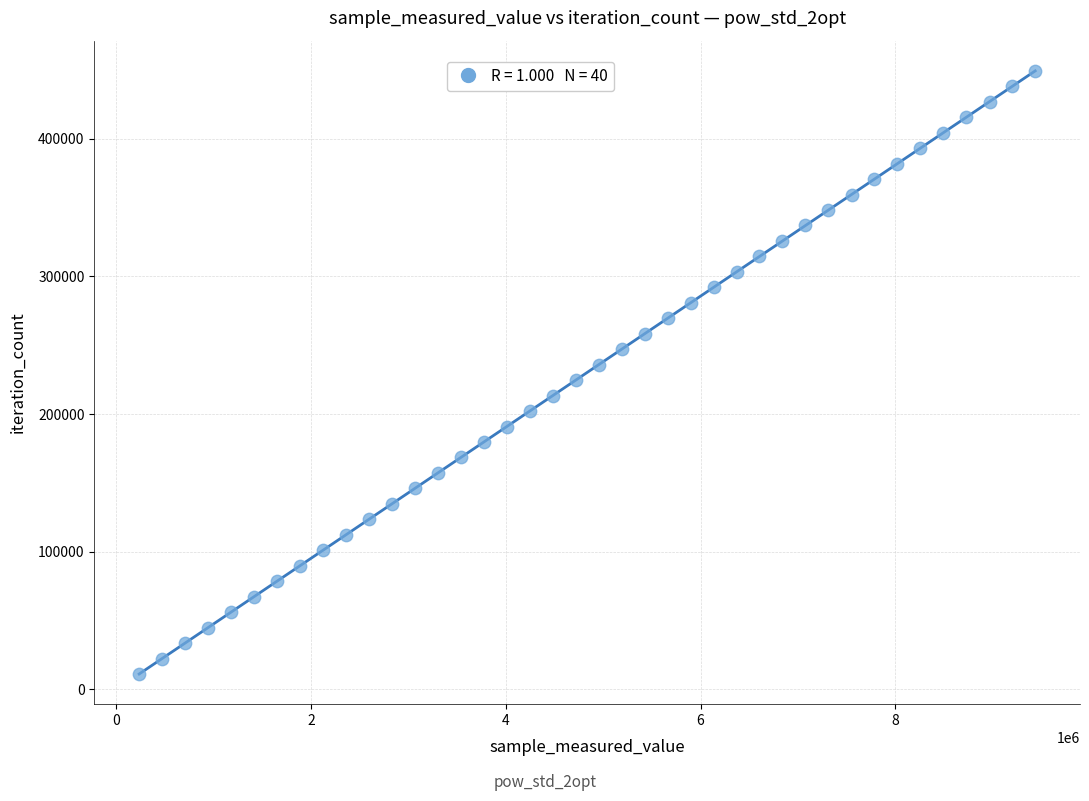

What is the range of Y values (max minus min)?

438009